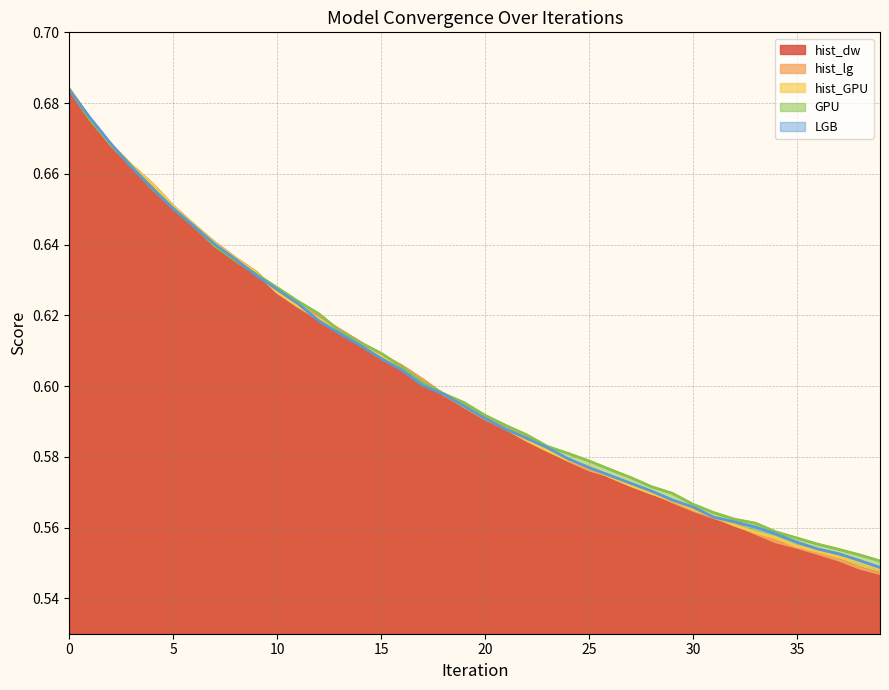

How many lines are shown in the chart?

5